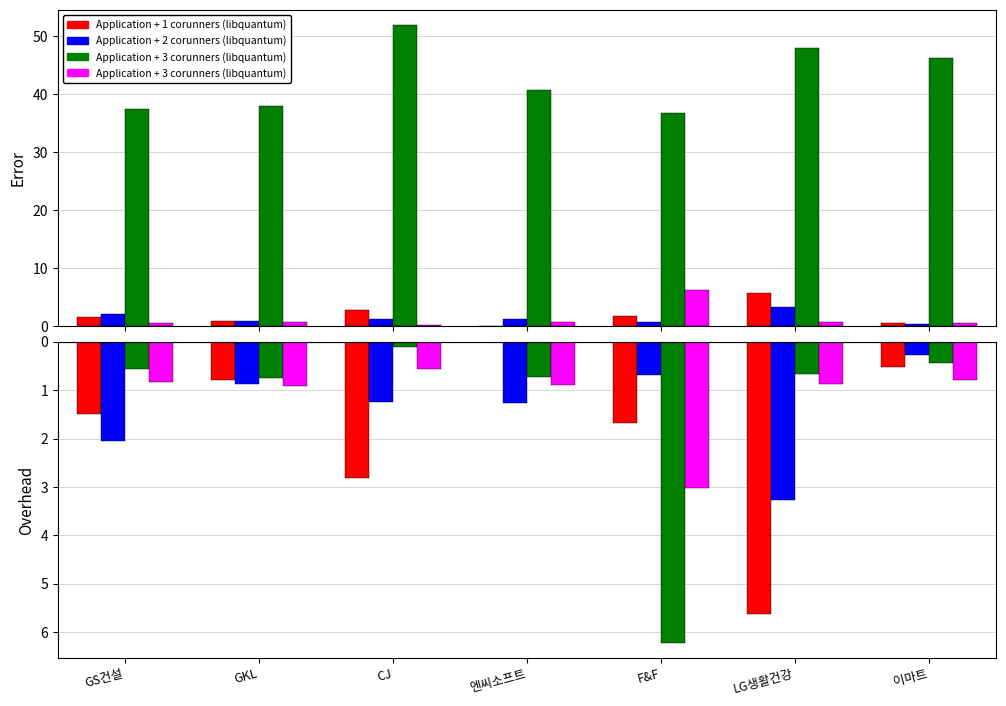

At which label is RS(주) closest to -1?

GKL